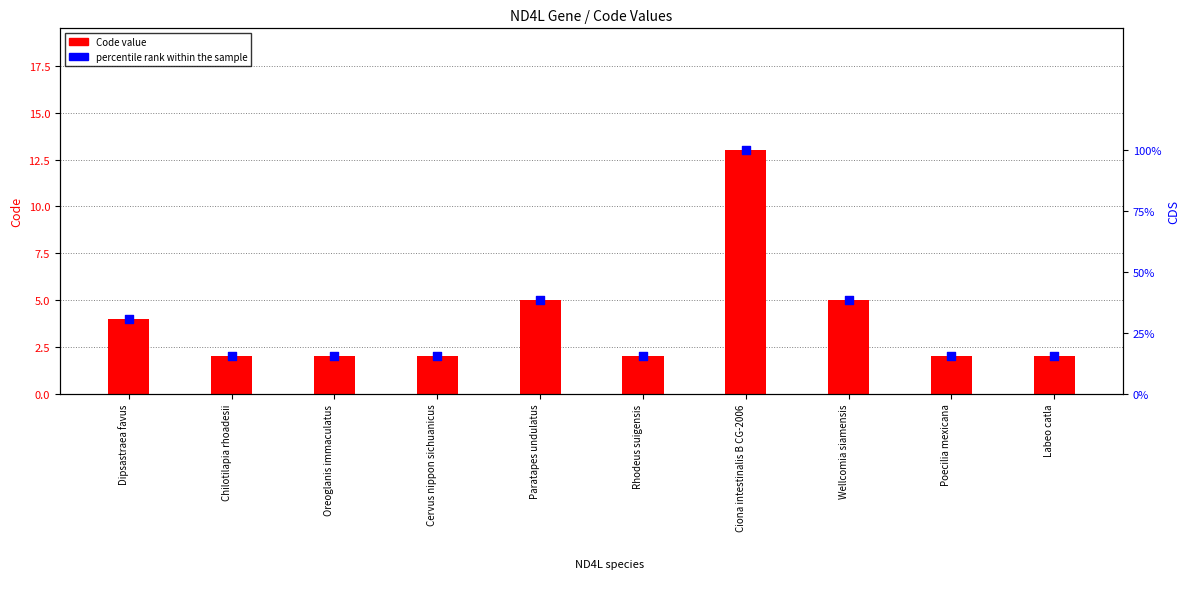

What are all the series names shown in the legend?

Code value, percentile rank within the sample